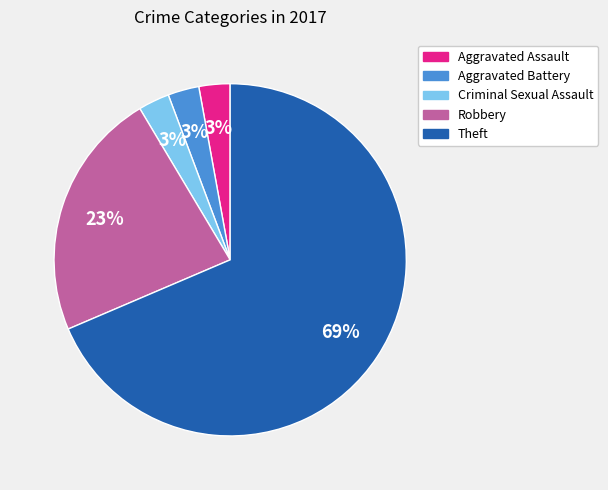

To the nearest percent, what is the combined percentage of Criminal Sexual Assault and Aggravated Assault?

6%